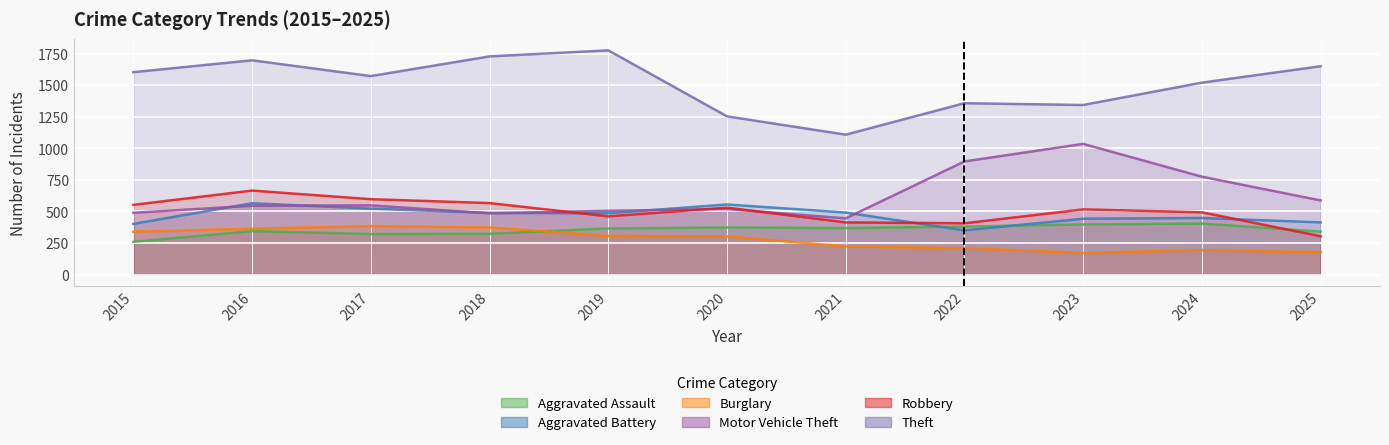

Which has a higher value, 2020 or 2021?

2020